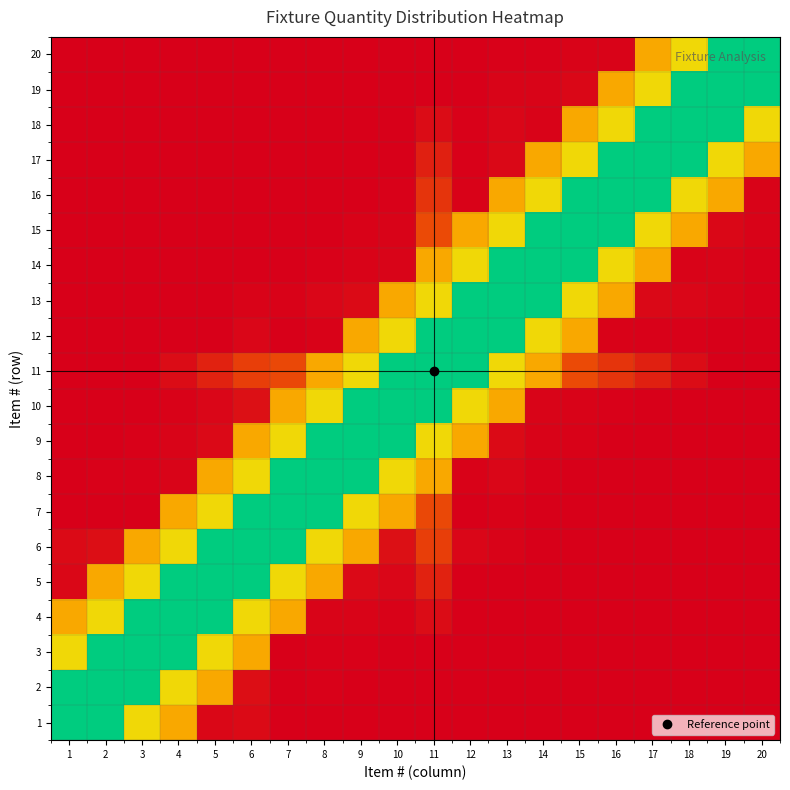

At 8, list the series in order from smallest to largest.

16, 17, 18, 19, 20, 1, 15, 2, 14, 3, 12, 4, 13, 5, 11, 6, 10, 7, 8, 9